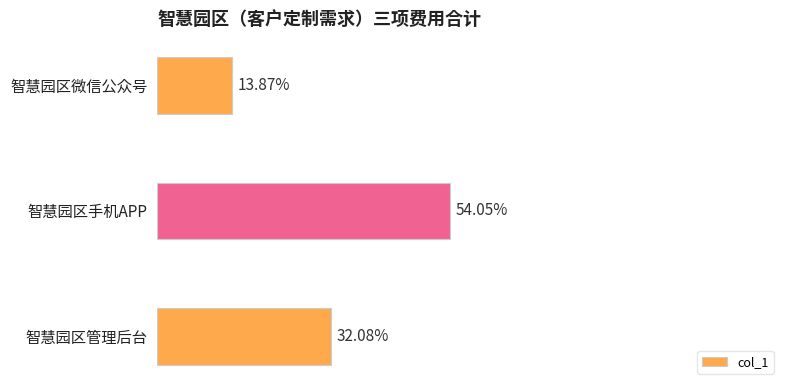

Are the bars horizontal?

Yes